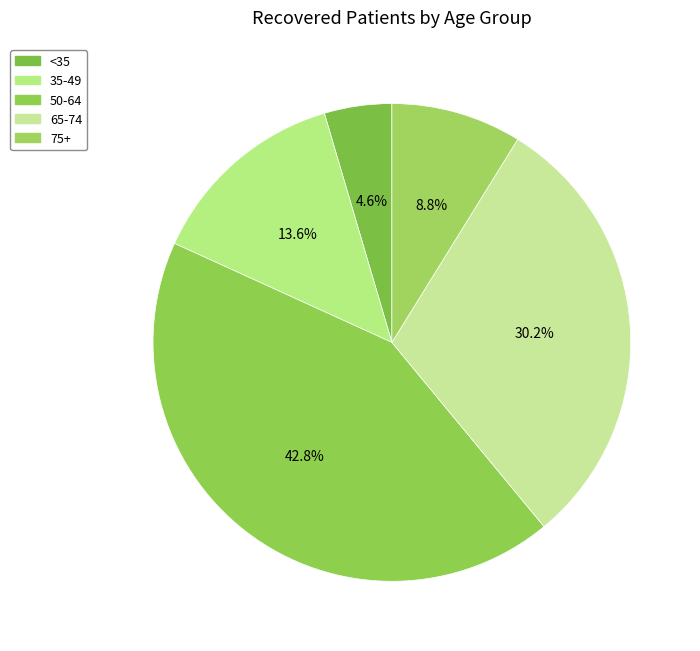

How many slices are in this pie chart?

5